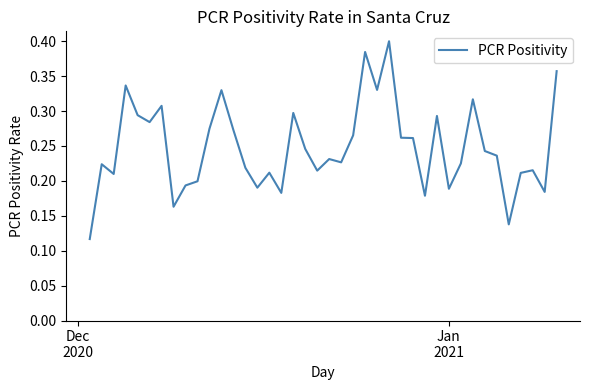

Does the chart display data point markers on the line(s)?

No